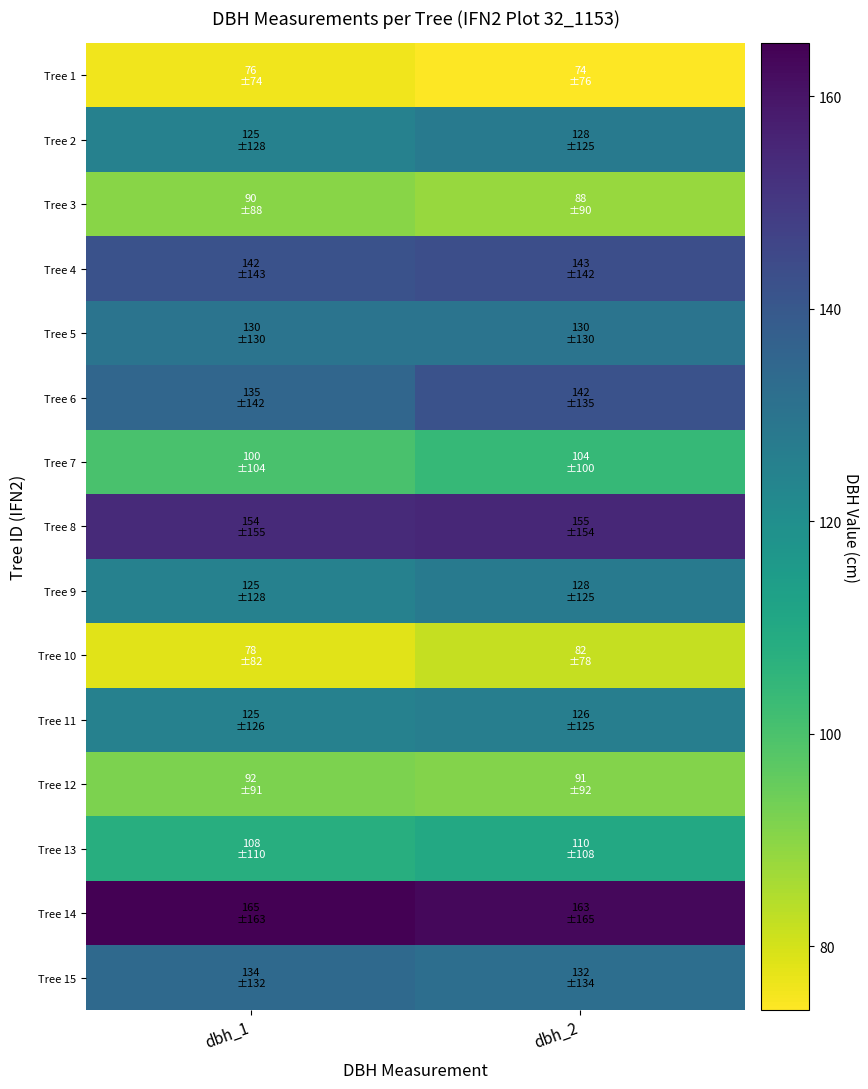

What is the smallest value displayed?

74